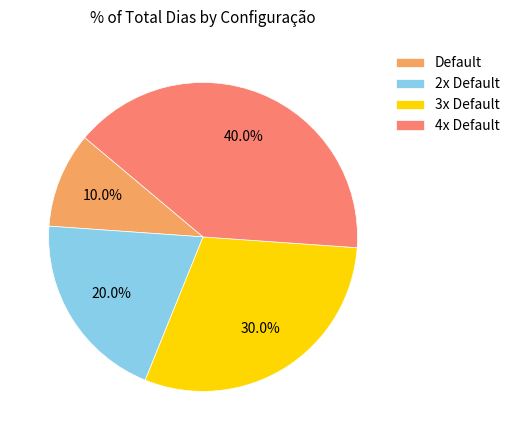

Rank the categories by value from lowest to highest.

Default, 2x Default, 3x Default, 4x Default